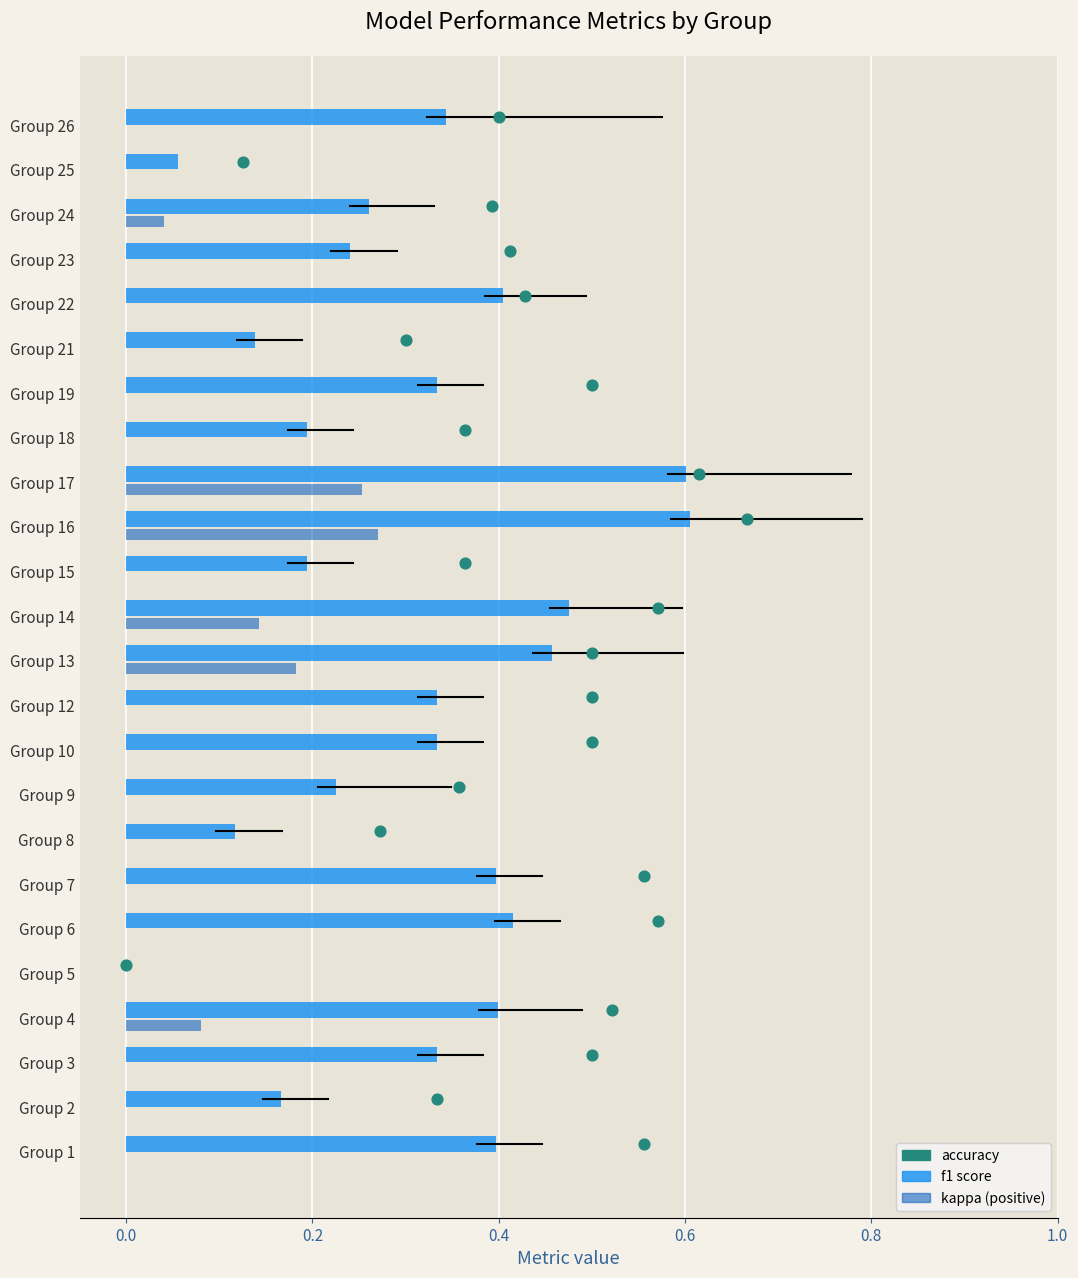

Which series has the widest spread of Y values?

accuracy